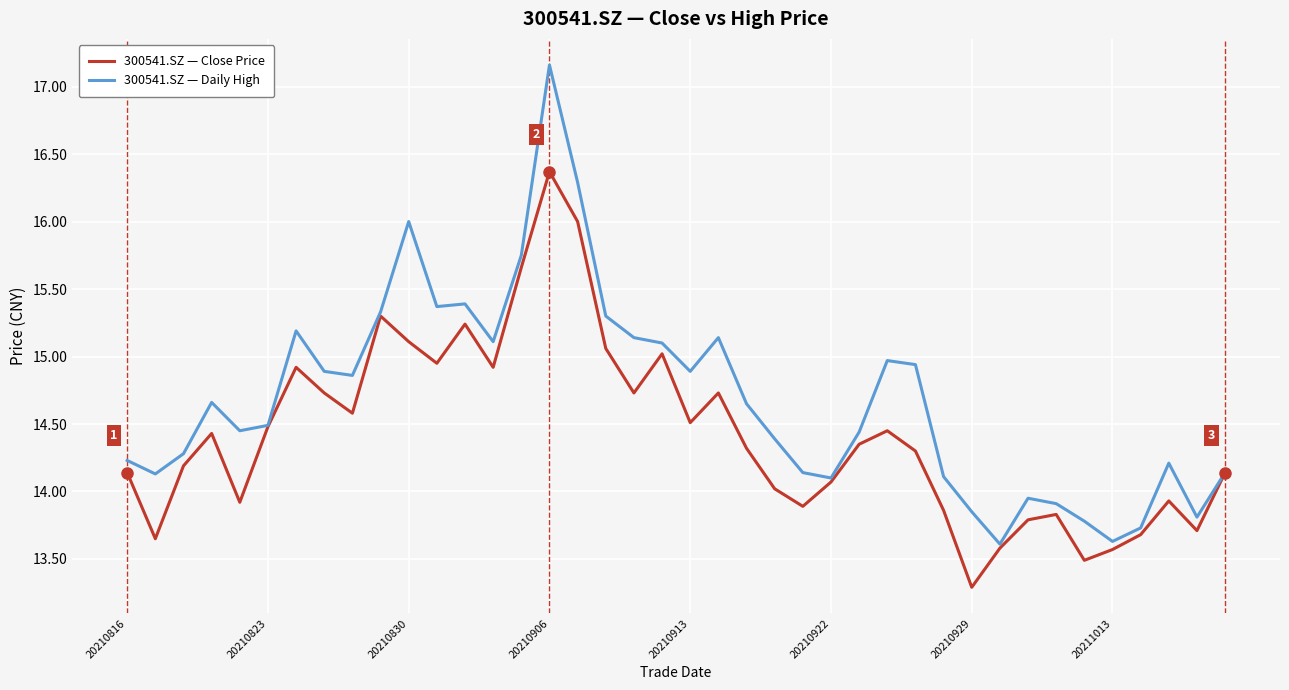

At how many categories does at least one series exceed 15?

13